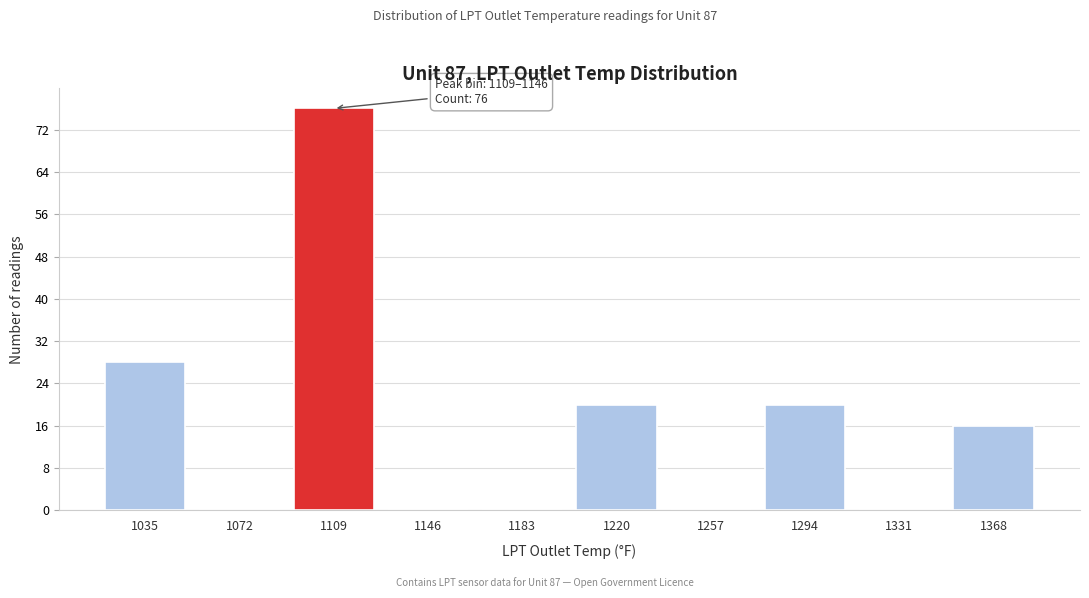

Reading right to left, list all the values displayed in this chart.

1368=16	1331=0	1294=20	1257=0	1220=20	1183=0	1146=0	1109=76	1072=0	1035=28